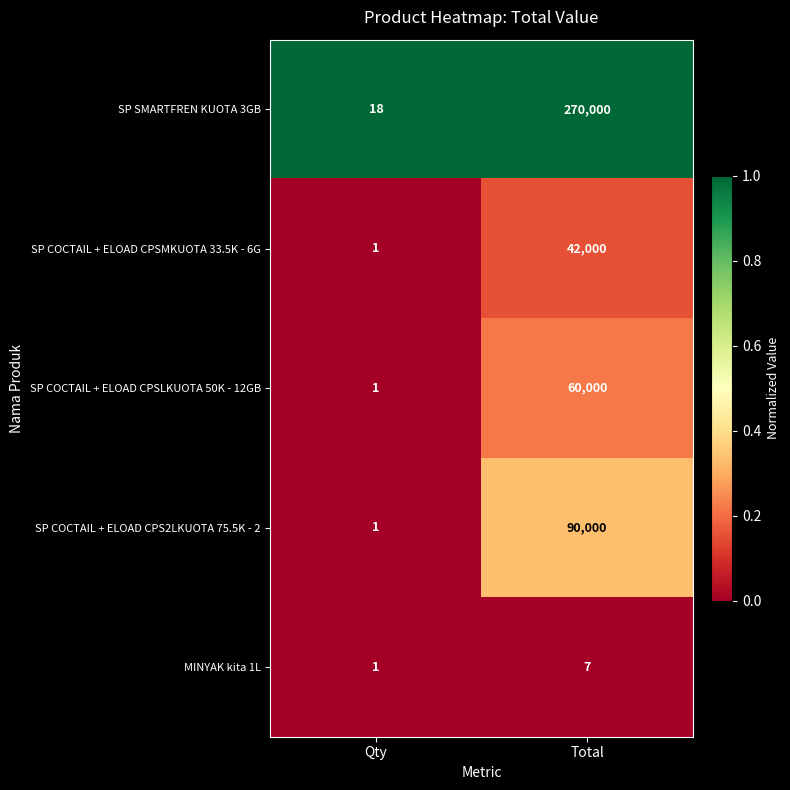

Where is MINYAK kita 1L nearest to the value 4?

Qty